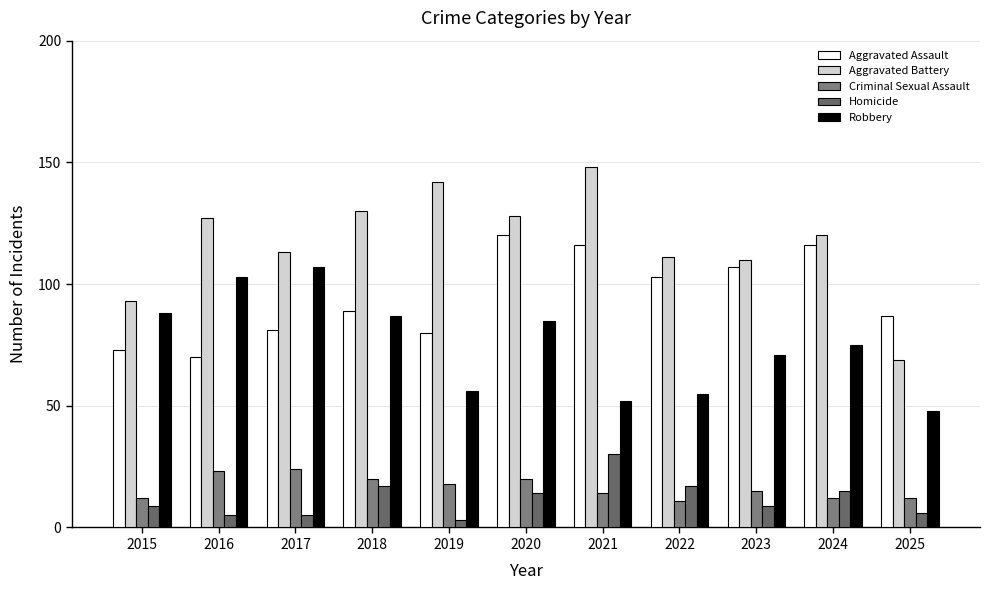

Between 2022 and 2023, which is larger?

2023